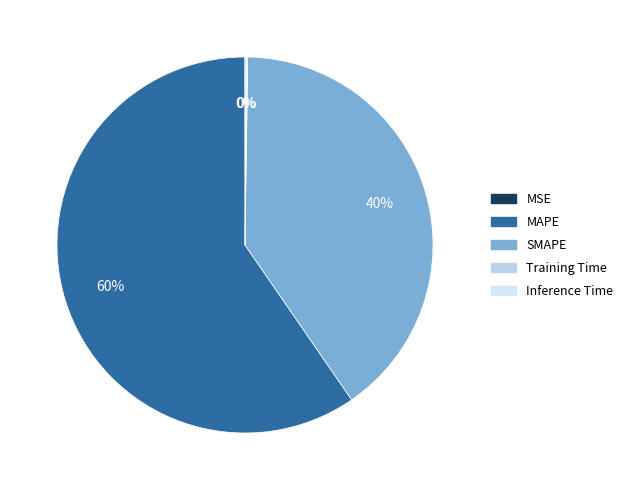

What percentage is NOT represented by SMAPE?

59.8%